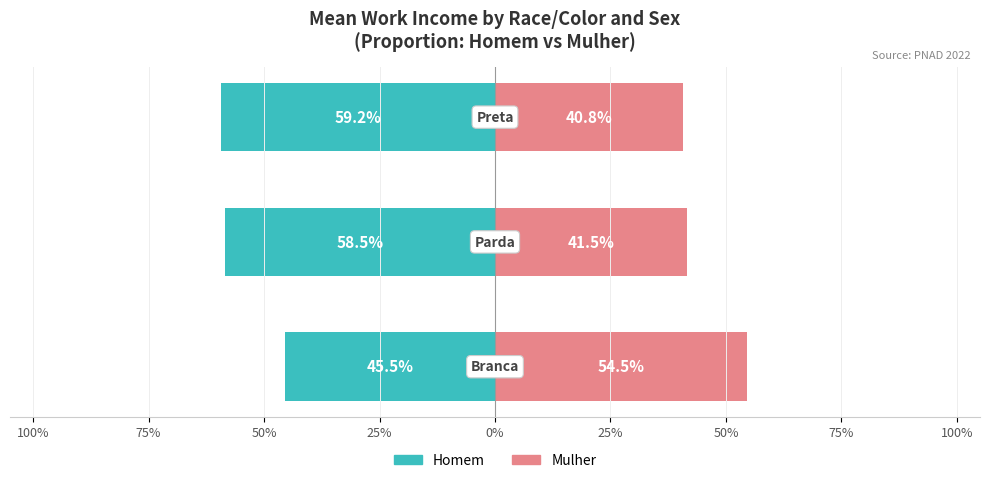

How many groups of bars are there?

3